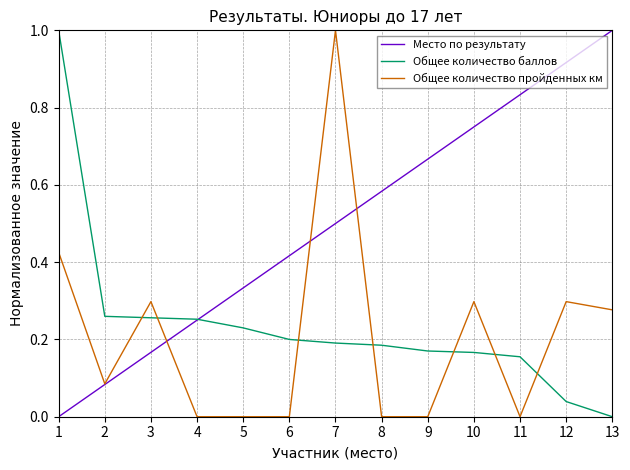

At which label does Общее количество пройденных км reach its peak?

7